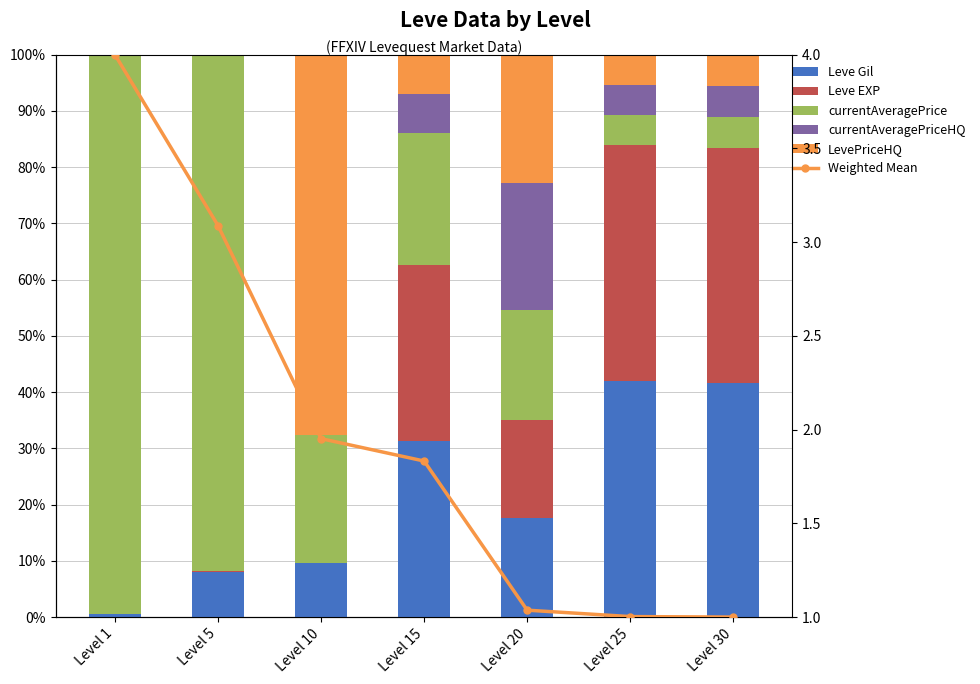

The value of Leve EXP at Level 15 is 31.3. True or false?

True